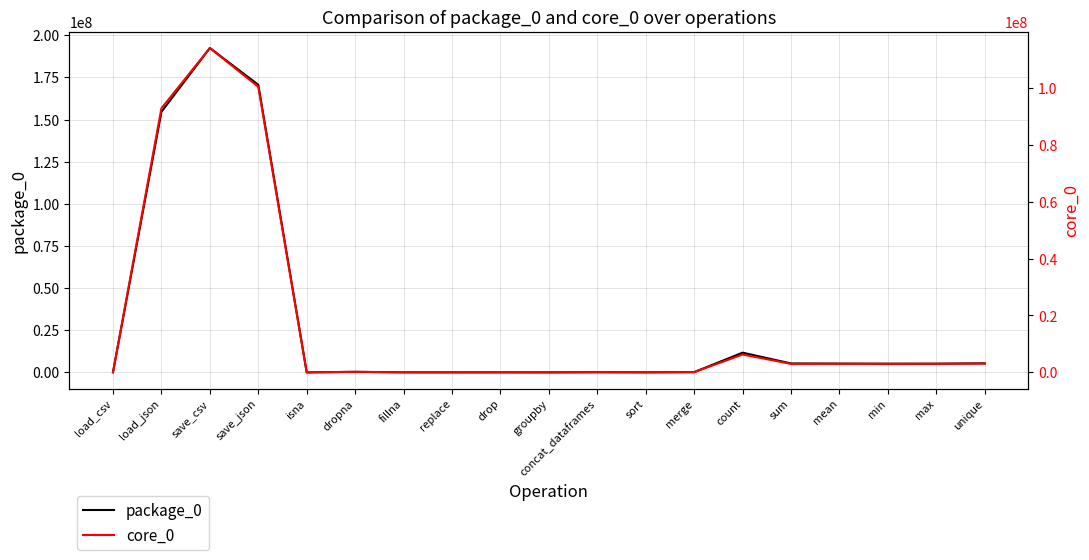

What is the minimum value for package_0?

8728